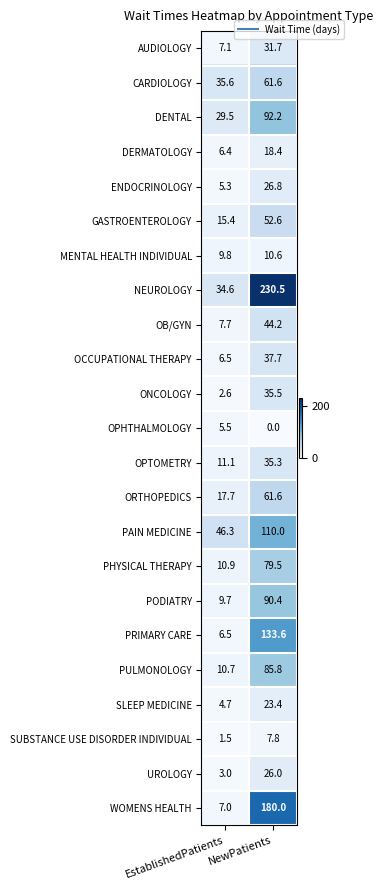

The PAIN MEDICINE series shows 110.0 at NewPatients. True or false?

True